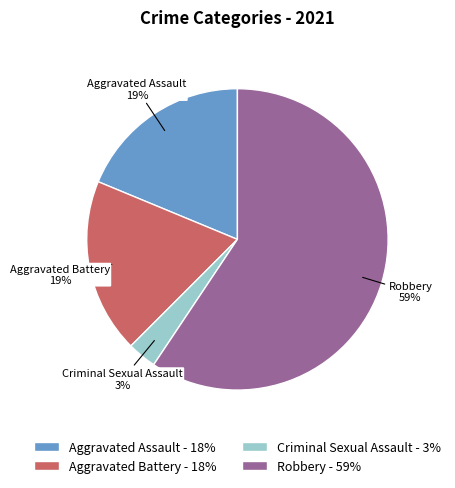

Do Aggravated Battery - 18% and Criminal Sexual Assault - 3% together represent more than half of the pie?

No